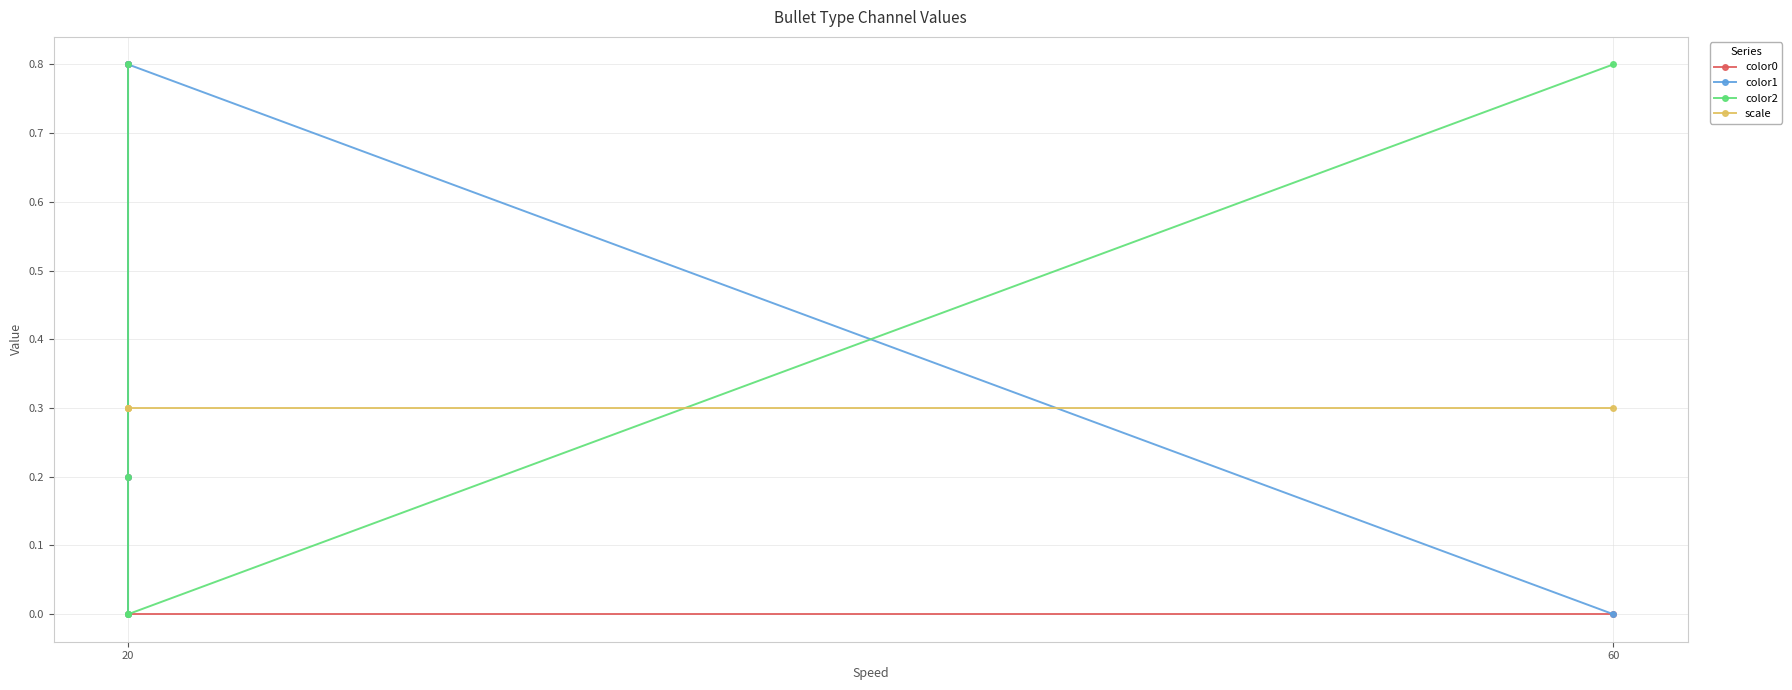

What is the difference between the maximum and minimum values in the color2 series?

0.8